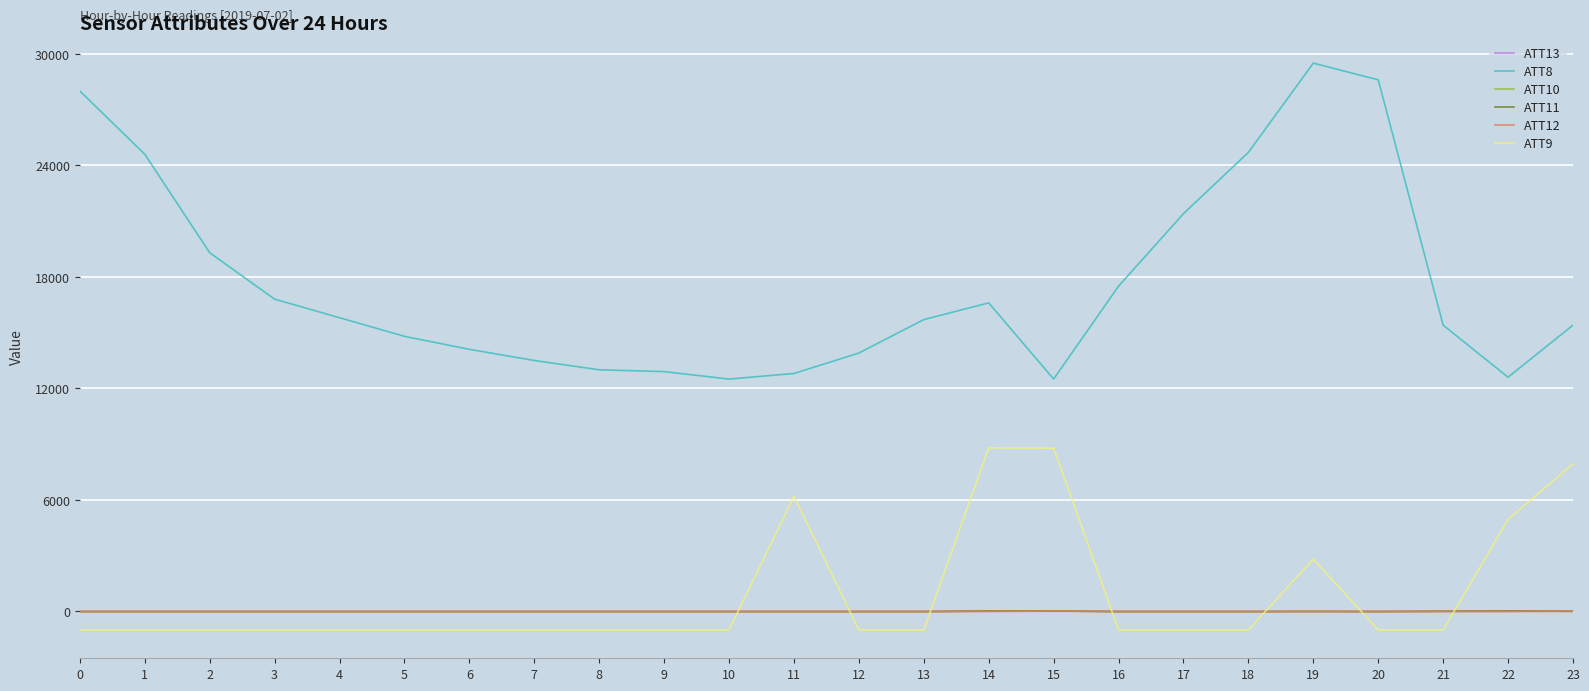

Which series has the largest range (max minus min)?

ATT8